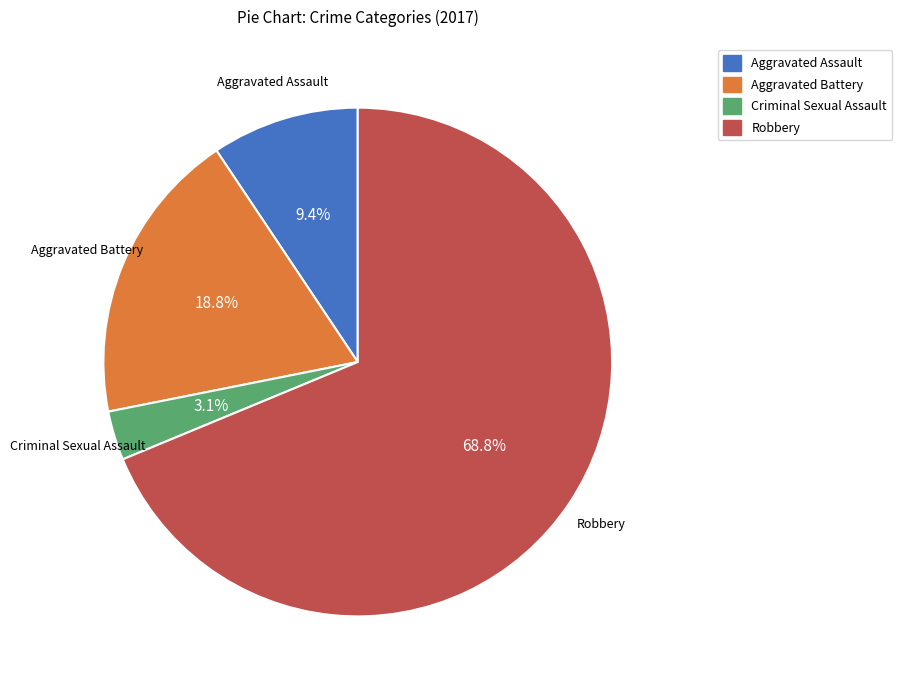

What percentage do Criminal Sexual Assault and Aggravated Assault together represent?

12.5%